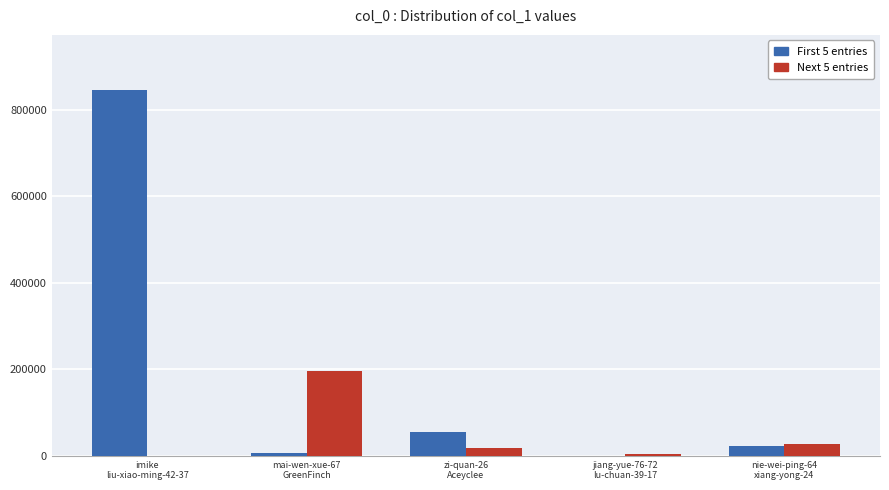

What is the maximum value shown in the chart?

846060